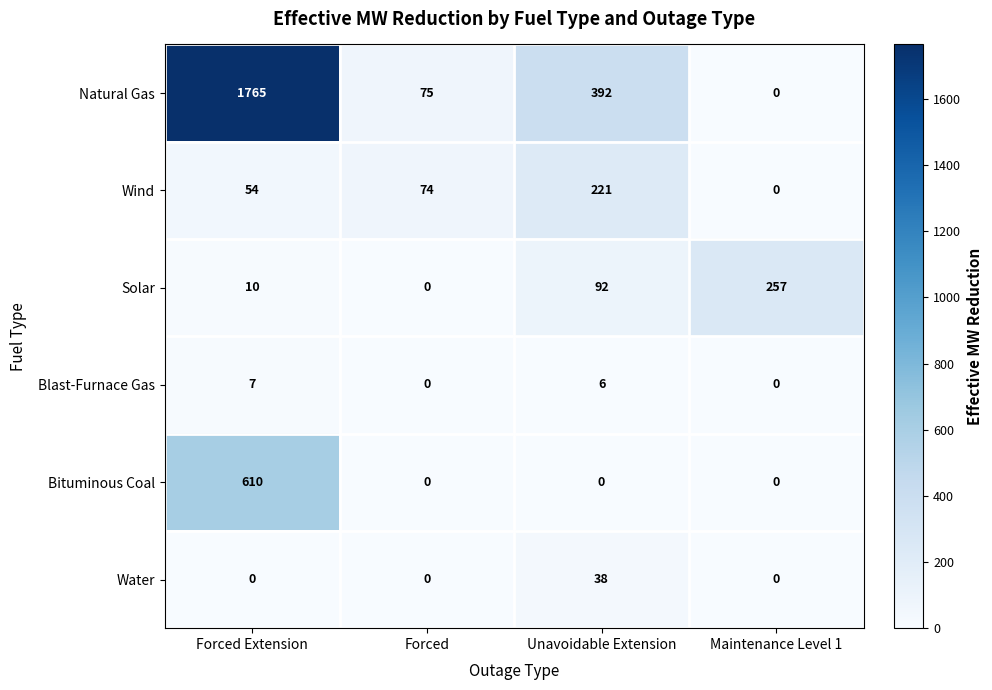

What is the maximum value shown in the chart?

1765